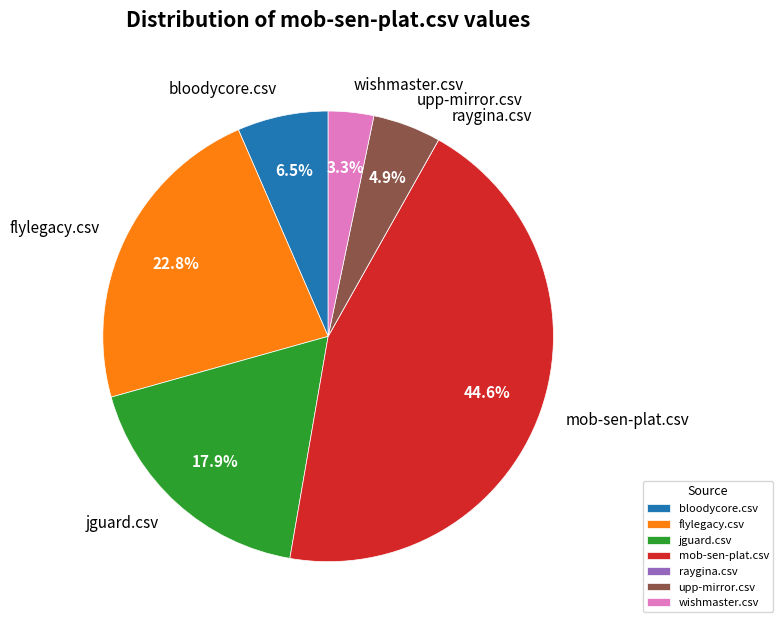

Does upp-mirror.csv represent more than half of the total?

No